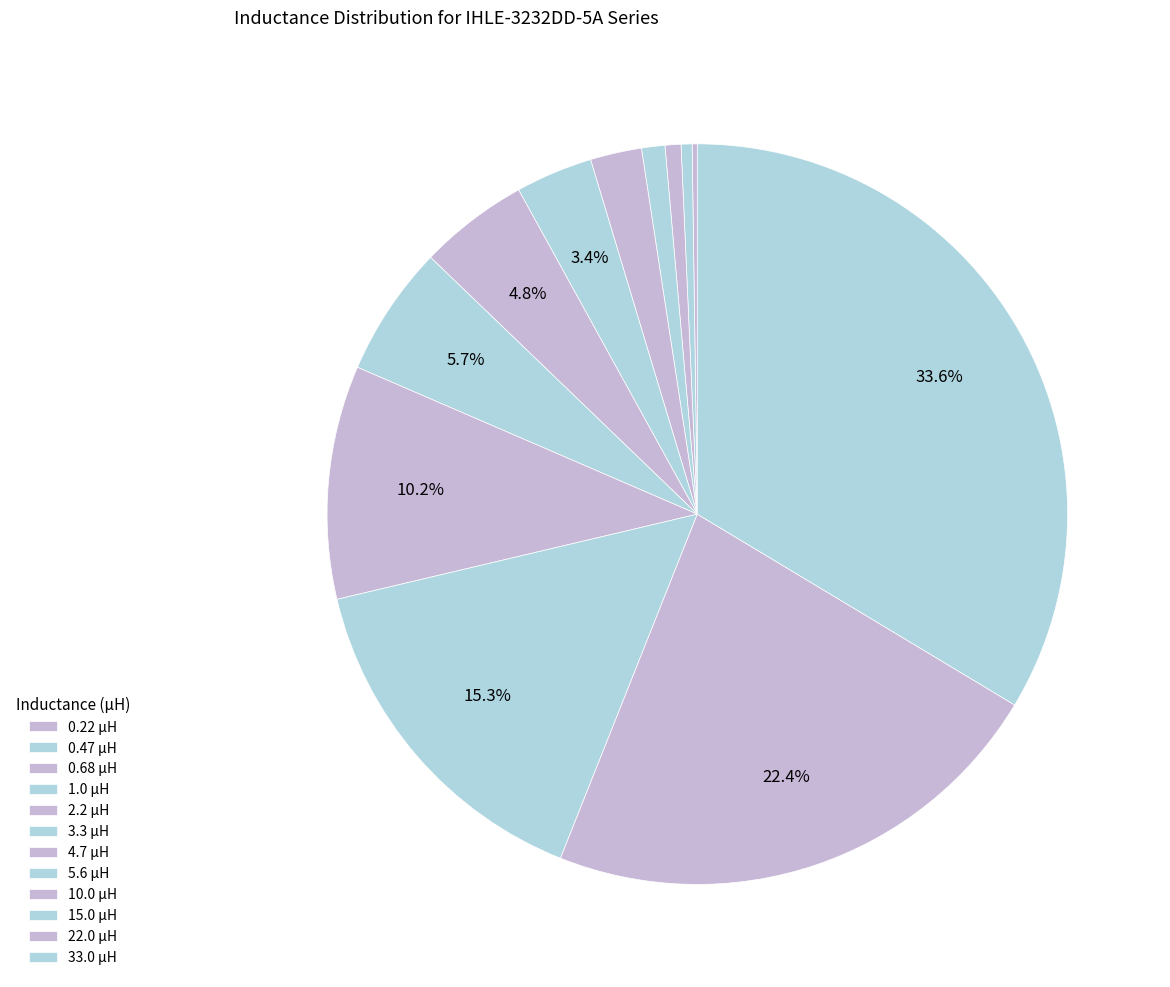

Between 0.22 μH and 5.6 μH, which is larger?

5.6 μH